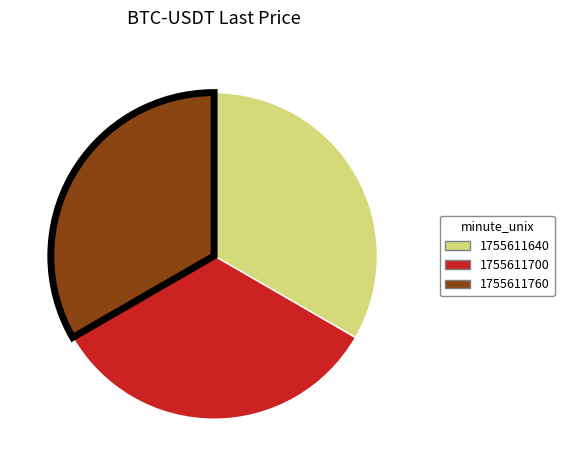

The 1755611640 slice represents 27% of the pie. True or false?

False